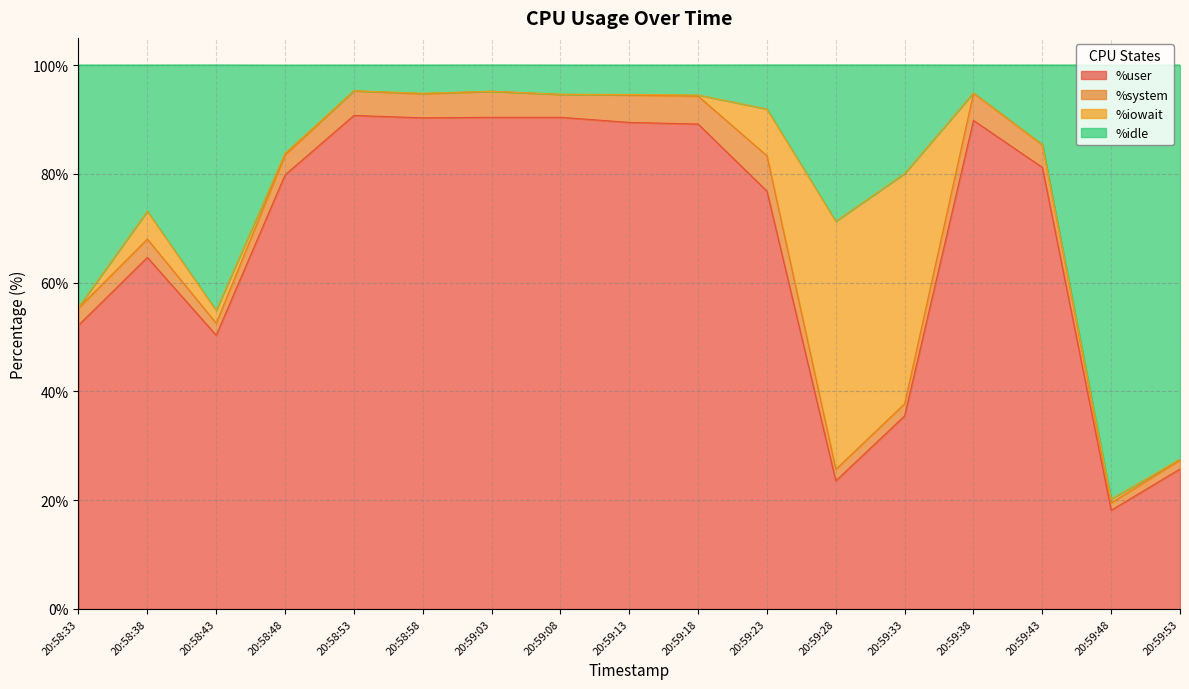

Does the chart display data point markers on the line(s)?

No